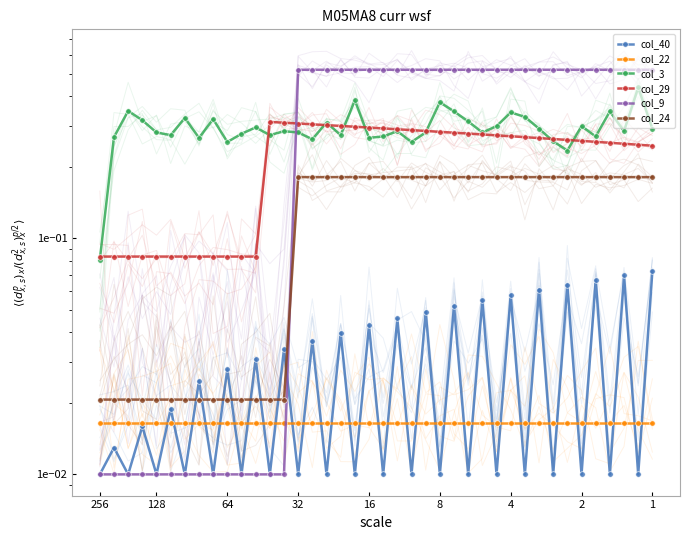

True or false: col_29 has a value of 0.3 at 15.

True